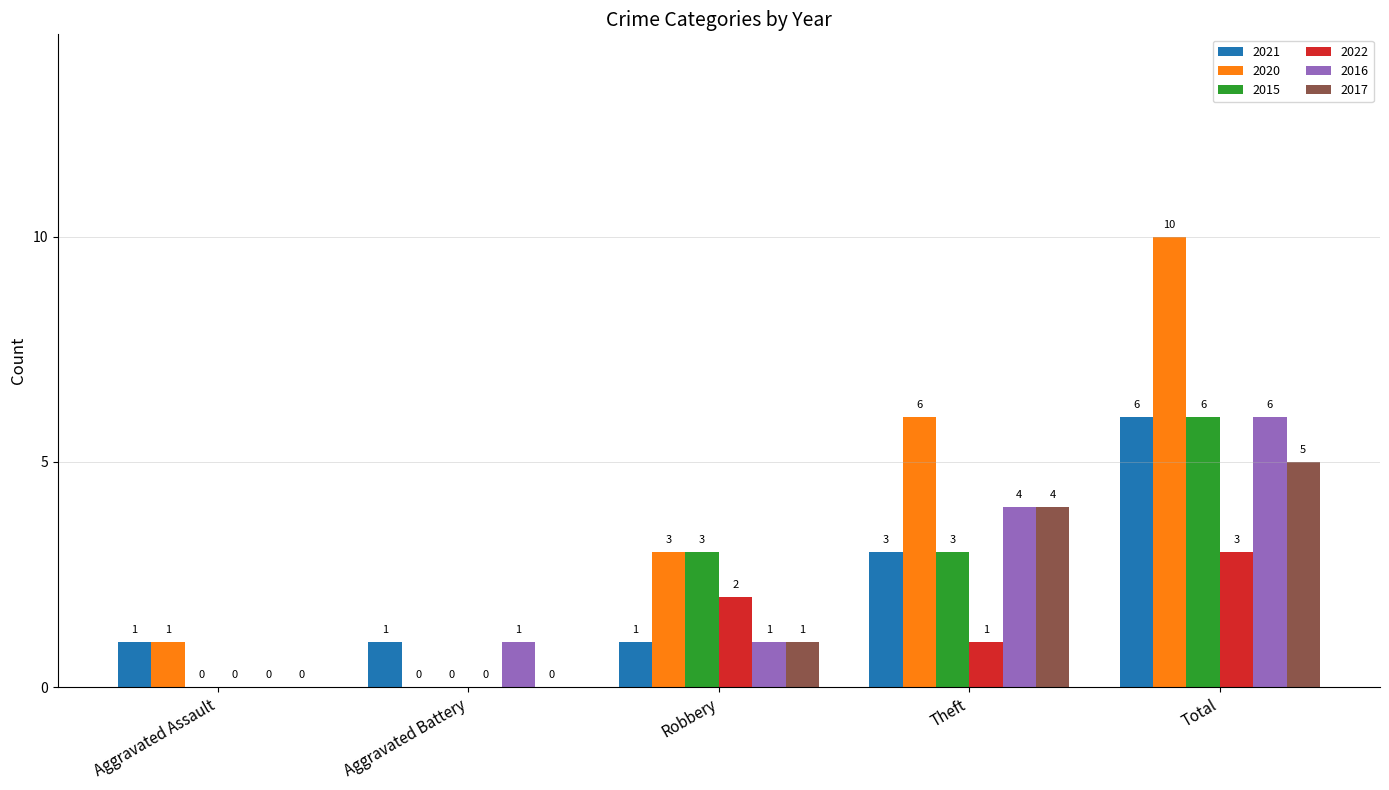

Which category has the highest value in the 2021 series?

Total